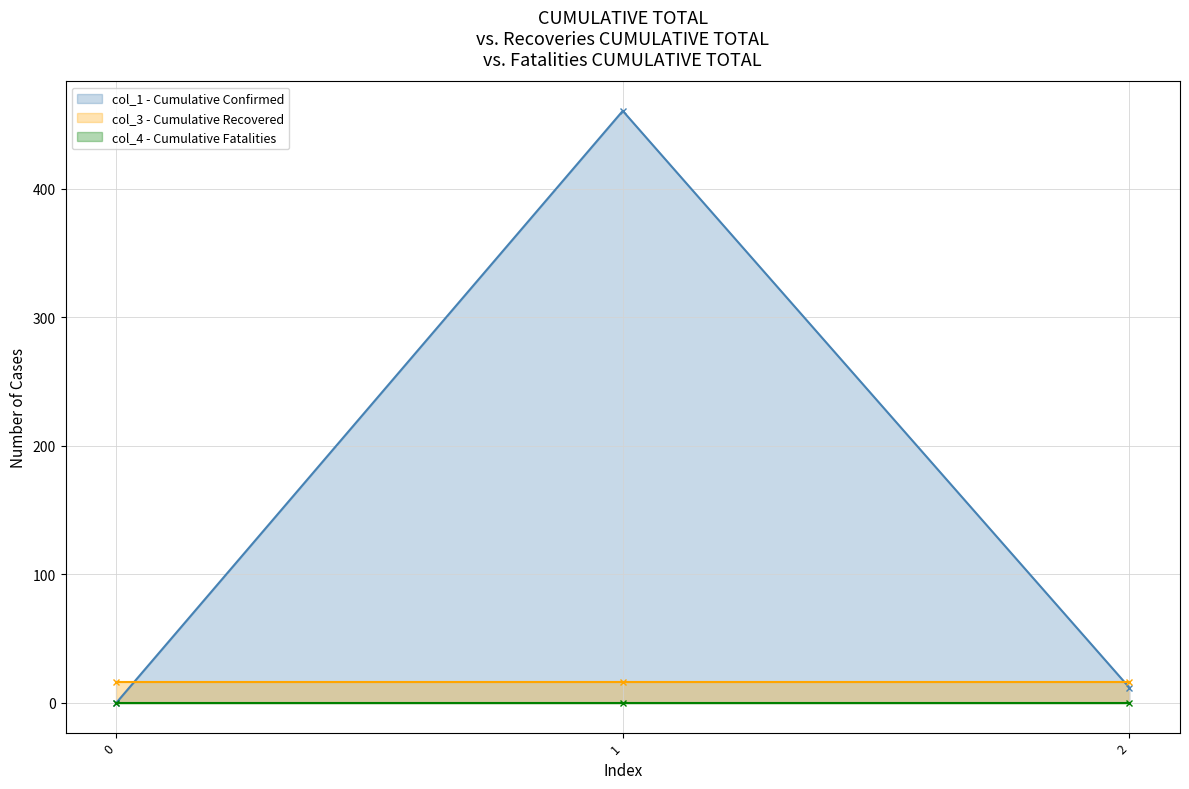

Reading left to right, extract all data points from this chart.

col_1: 0=0.0	1=460.8	2=12.0
col_3: 0=16.0	1=16.0	2=16.0
col_4: 0=0.0	1=0.0	2=0.0